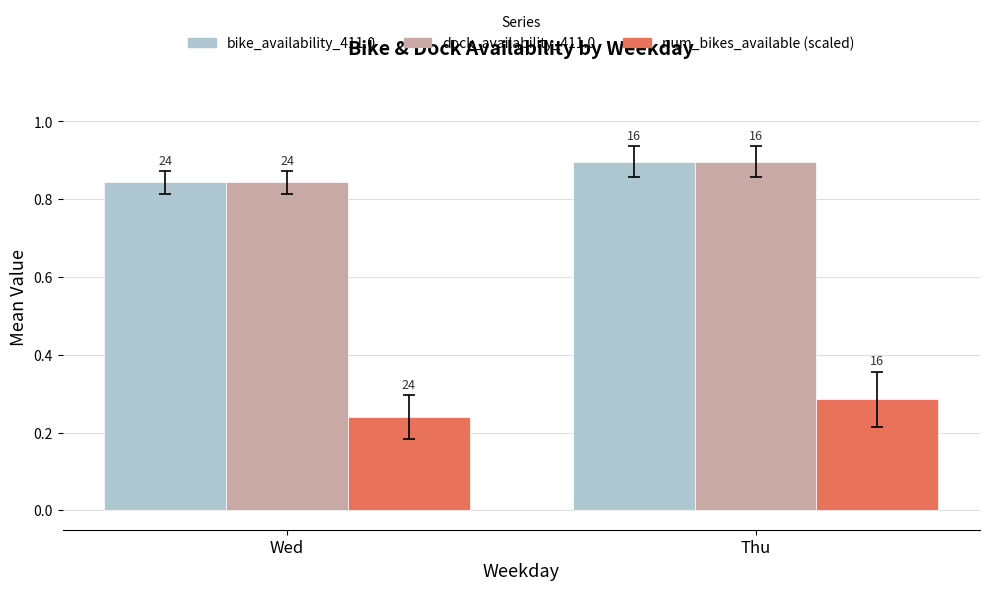

Are the bars horizontal?

No